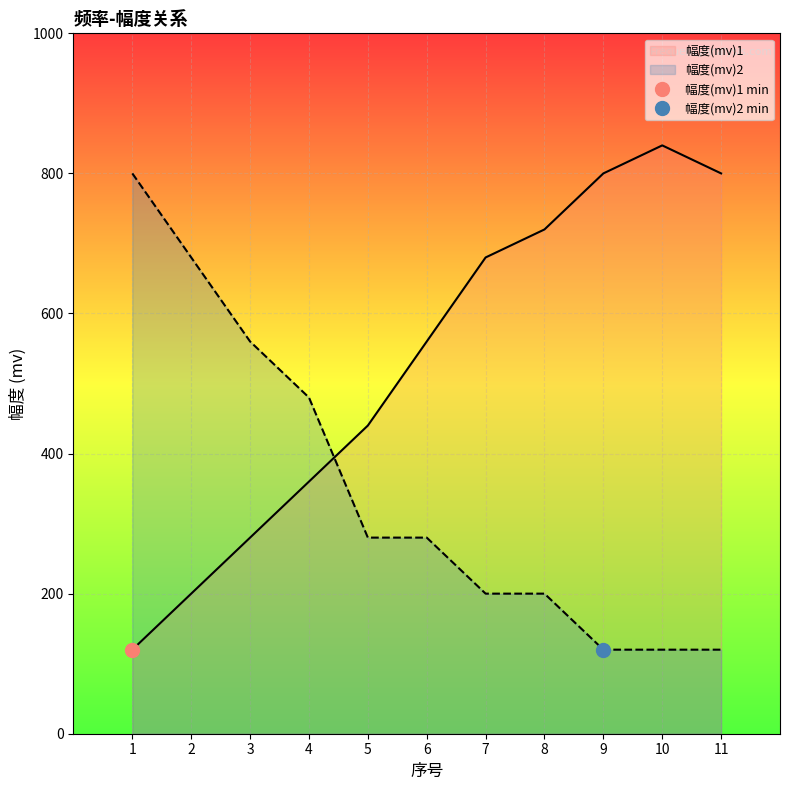

What is the value of the 幅度(mv)2 point at the 9th from the left?

120